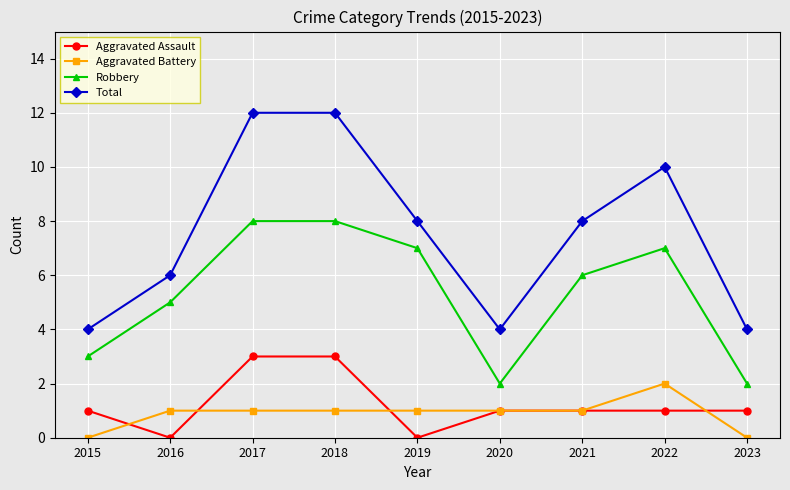

Rank the series by their maximum value, from lowest to highest.

Aggravated Battery, Aggravated Assault, Robbery, Total